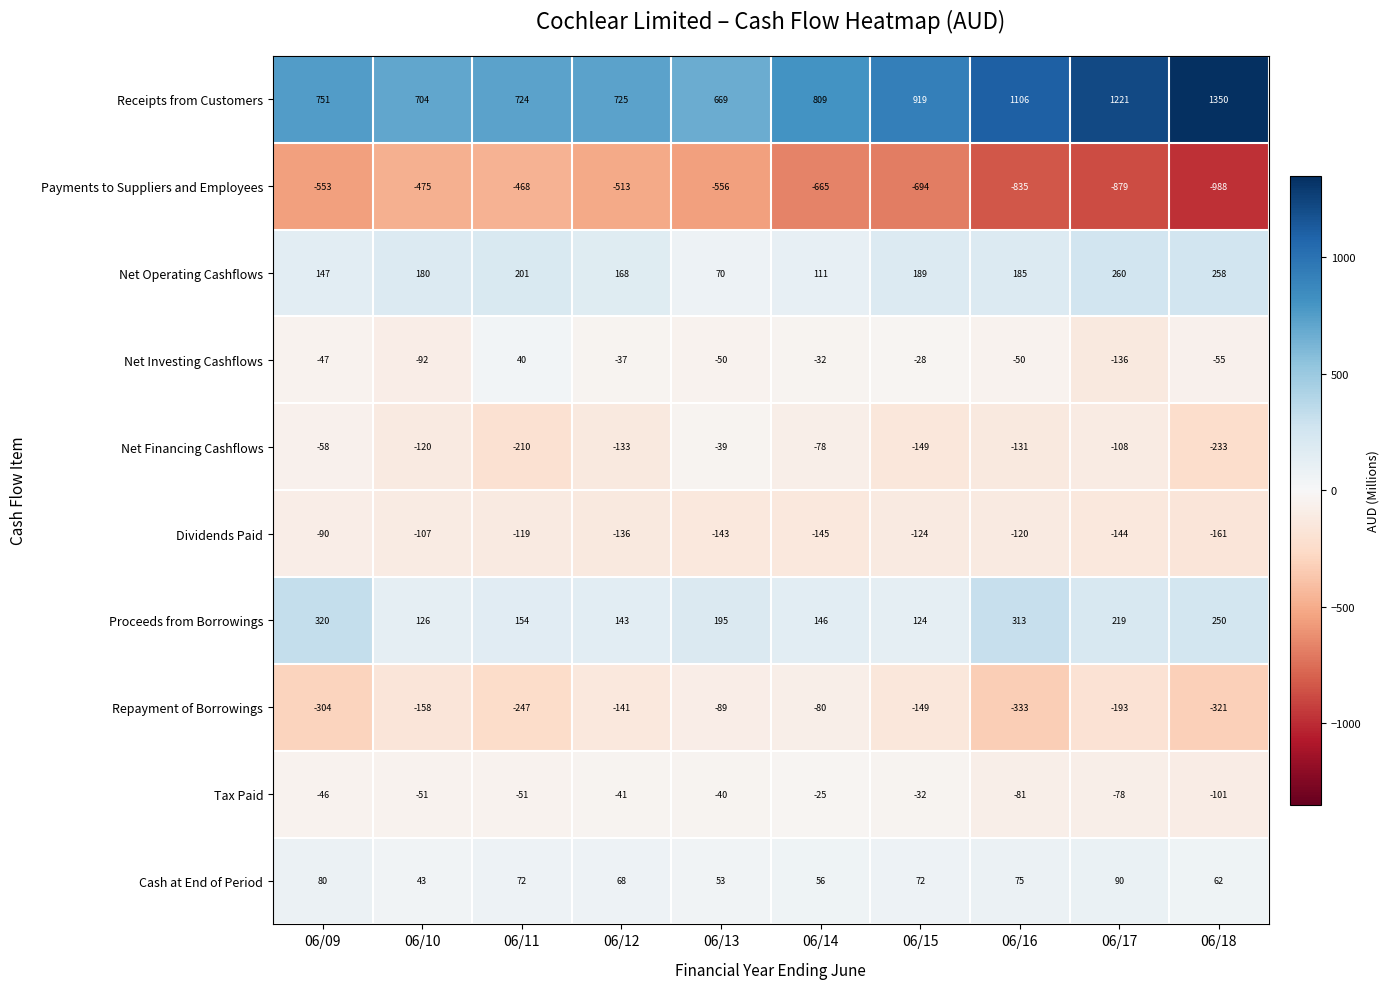

Is the value of Net Financing Cashflows at 06/16 greater than the value of Net Operating Cashflows at 06/16?

No